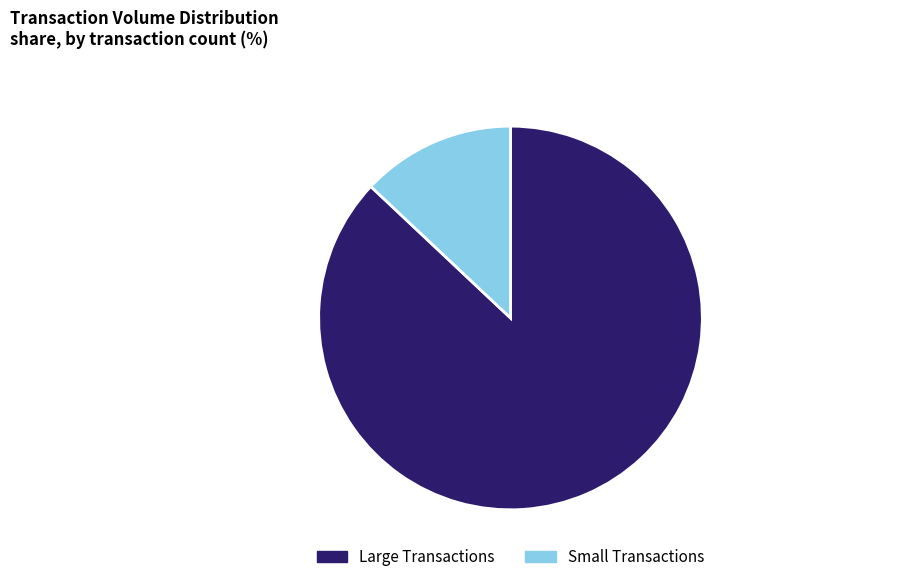

Do Small Transactions and Large Transactions together represent more than half of the pie?

Yes